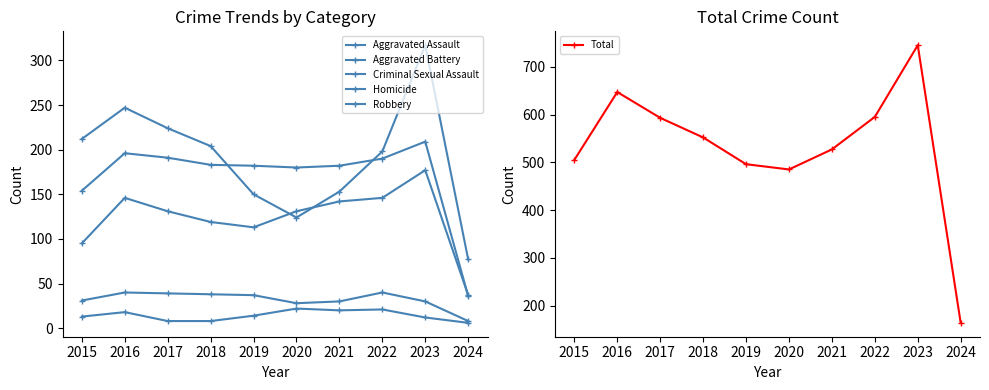

What is the minimum value for Aggravated Assault?

37